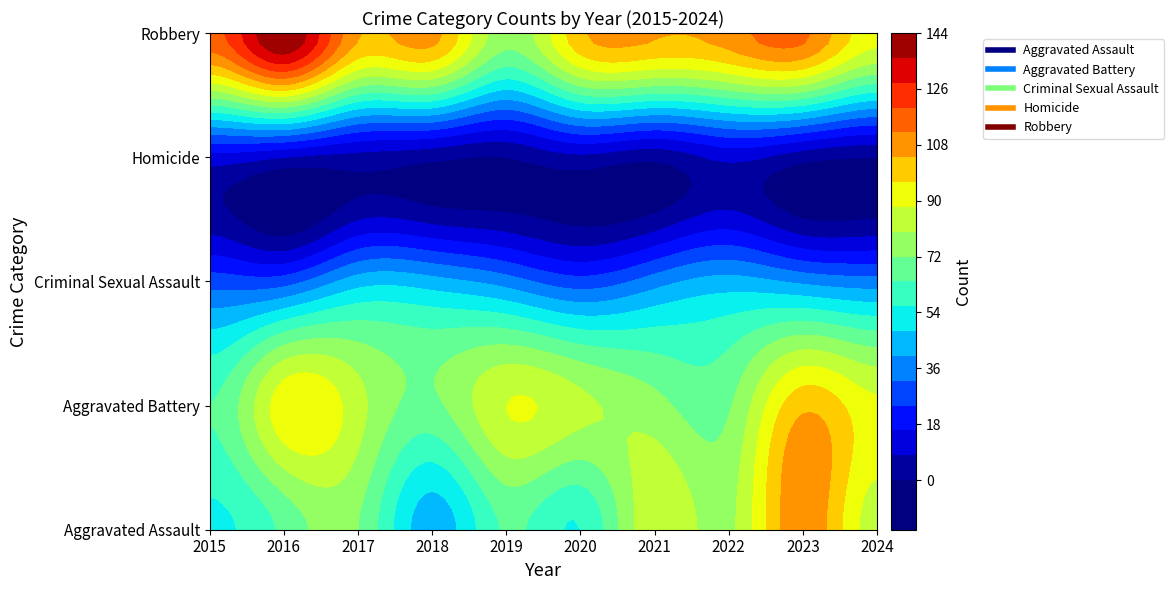

What is the sum of all Criminal Sexual Assault values?

358